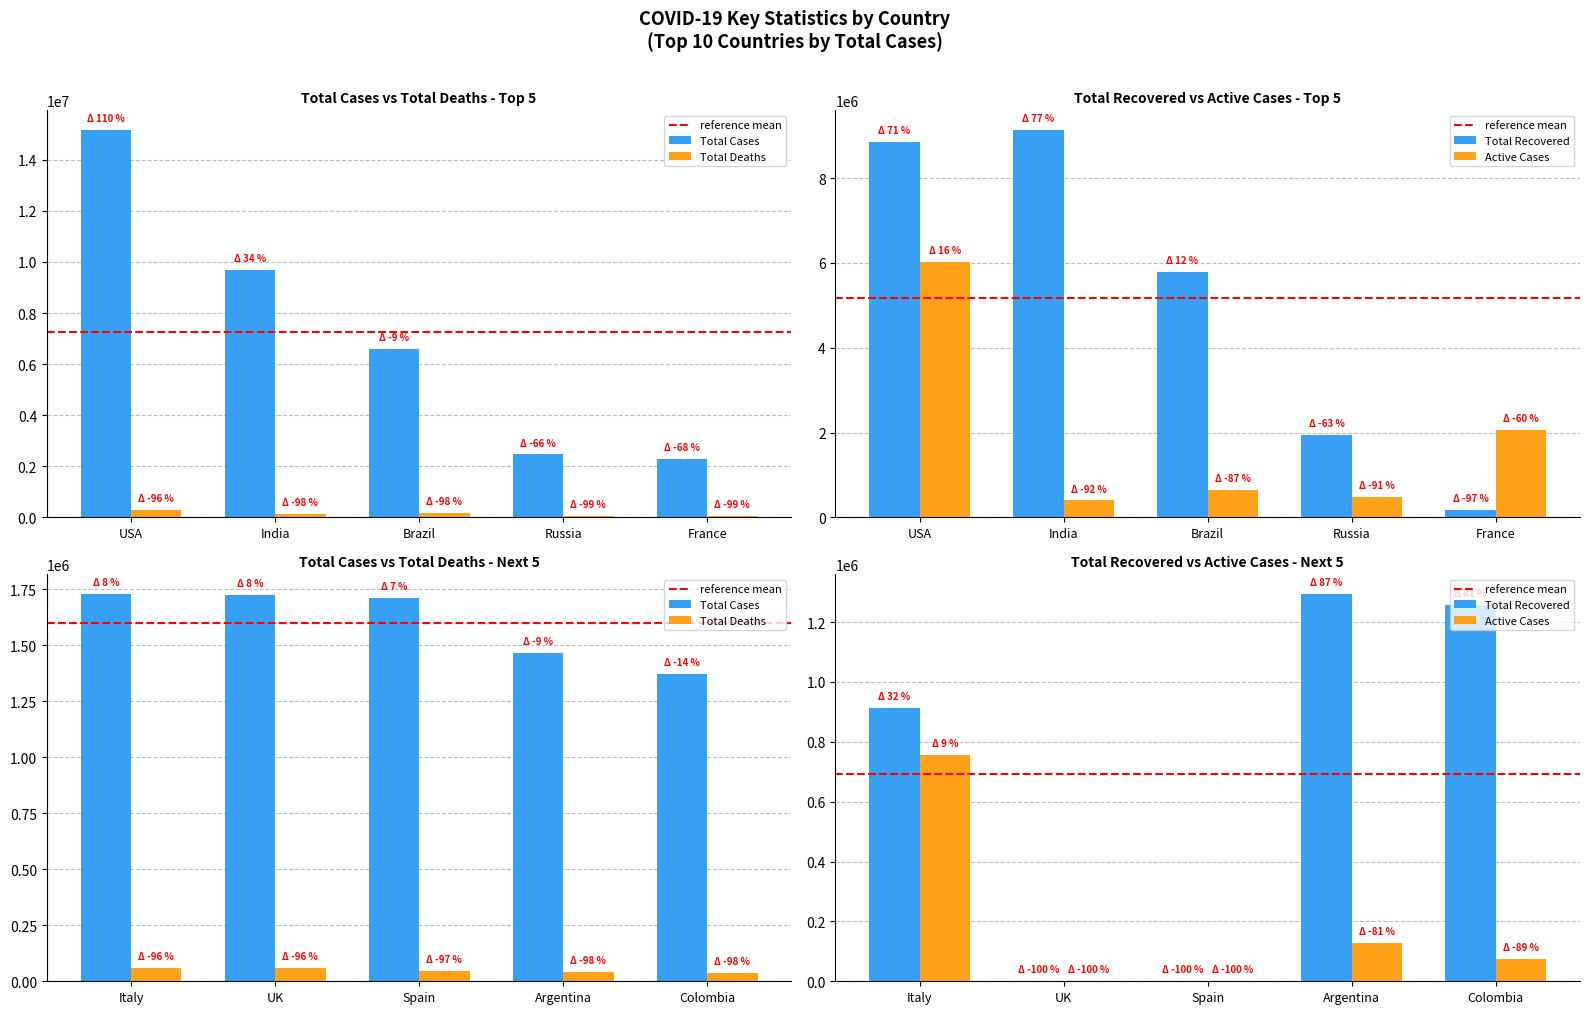

Is it true that Total Deaths equals 64516 at Colombia?

False